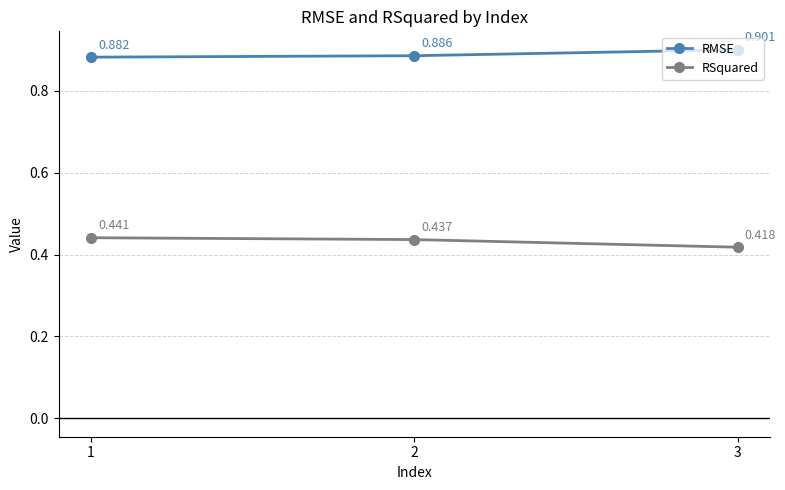

Is the value of RSquared at 3 greater than the value of RMSE at 3?

No